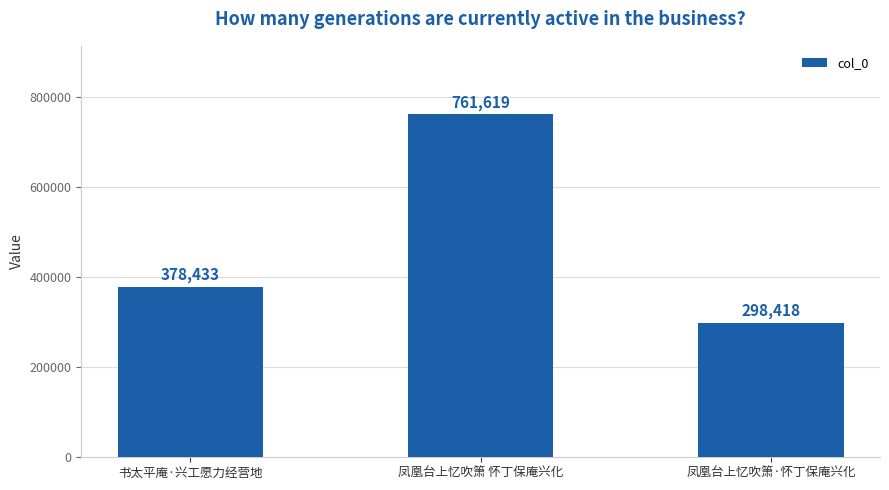

The chart shows a value of 1064395 at 凤凰台上忆吹箫 怀丁保庵兴化. True or false?

False